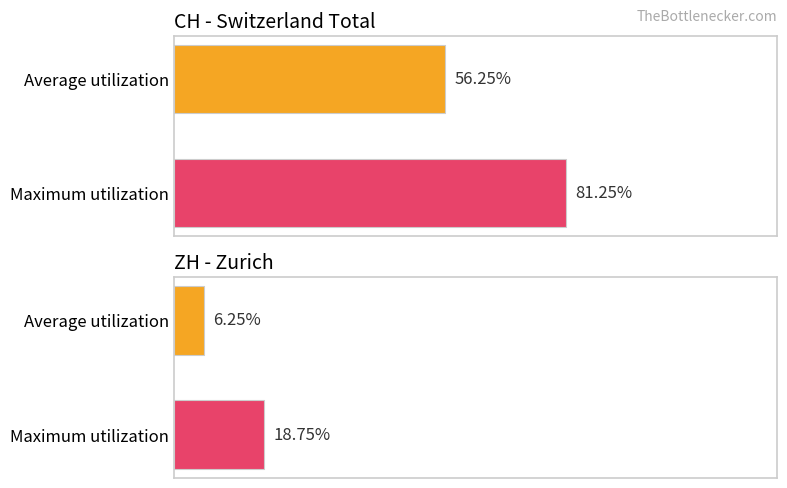

What are all the series names shown in the legend?

CH - Switzerland Total, ZH - Zurich